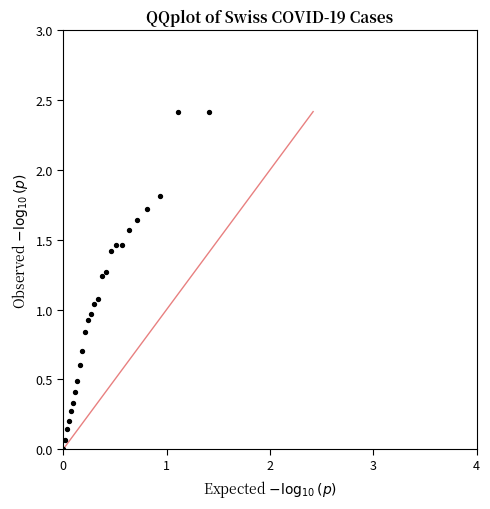

What is the range of X values (max minus min)?

1.4